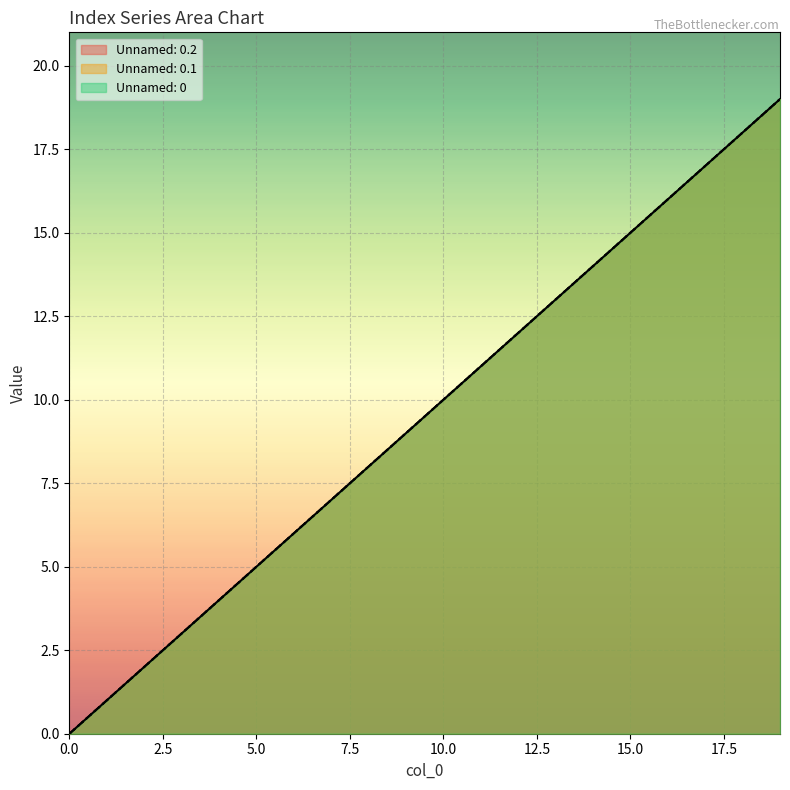

Rank the categories by Unnamed: 0.2 value from highest to lowest.

19, 18, 17, 16, 15, 14, 13, 12, 11, 10, 9, 8, 7, 6, 5, 4, 3, 2, 1, 0